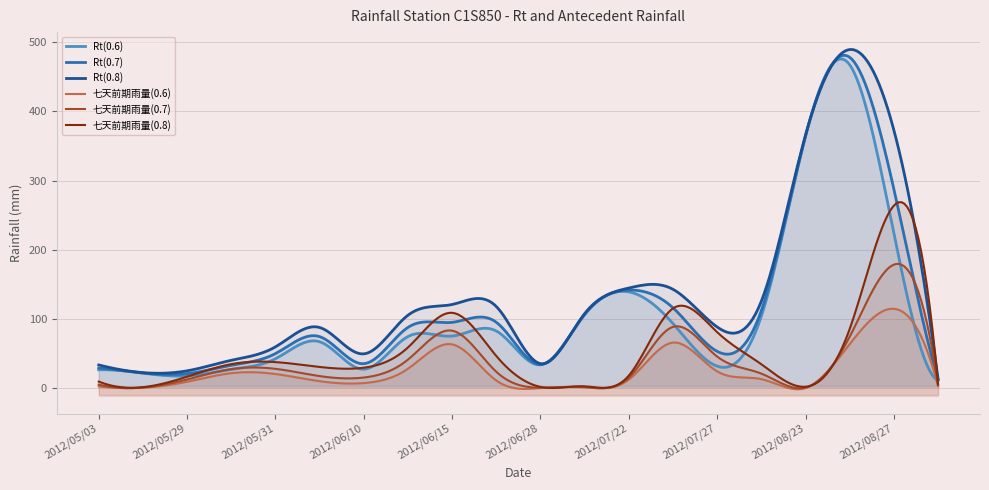

What is the maximum value for Rt(0.7)?

478.0